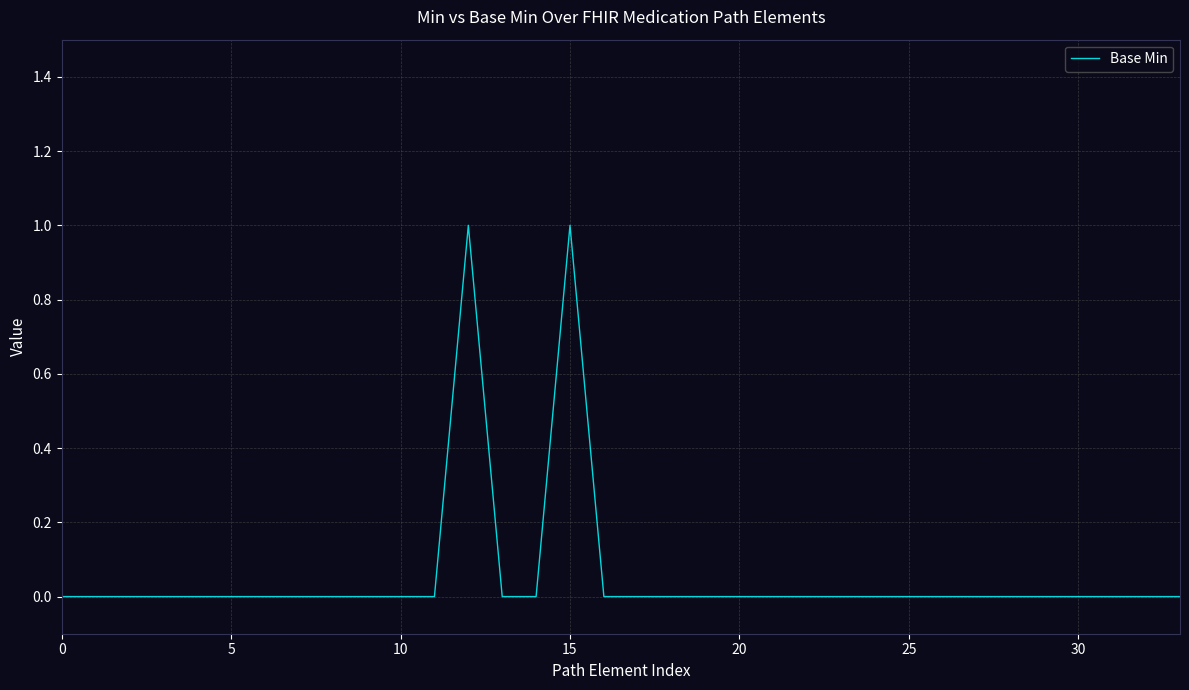

What is the label of the 9th point from the right?

25